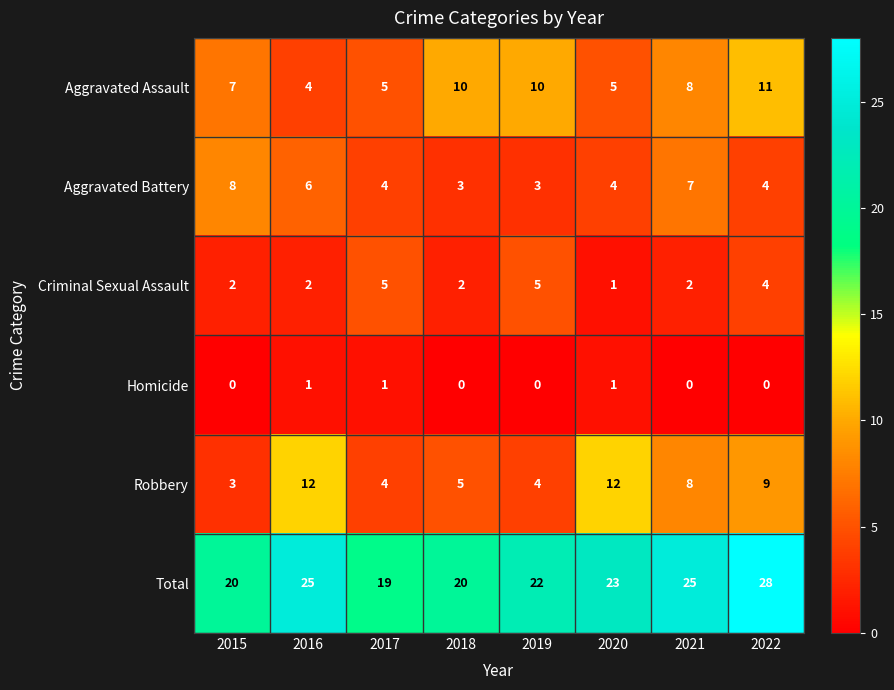

Which series has the largest total across all categories?

Total